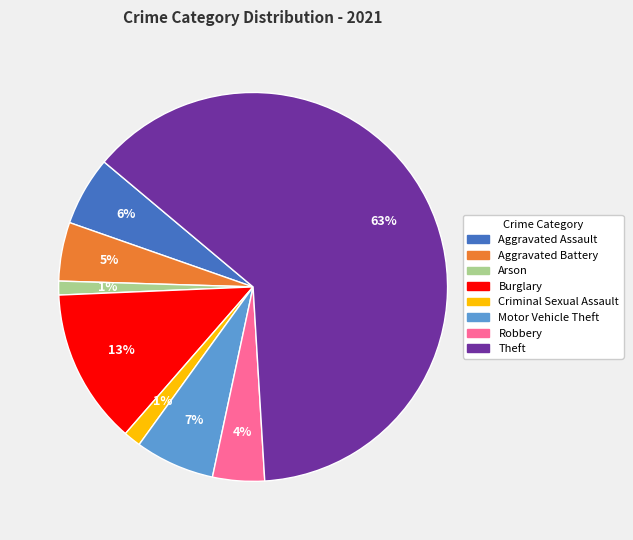

To the nearest percent, what is the difference between the largest and smallest slice percentages?

62%